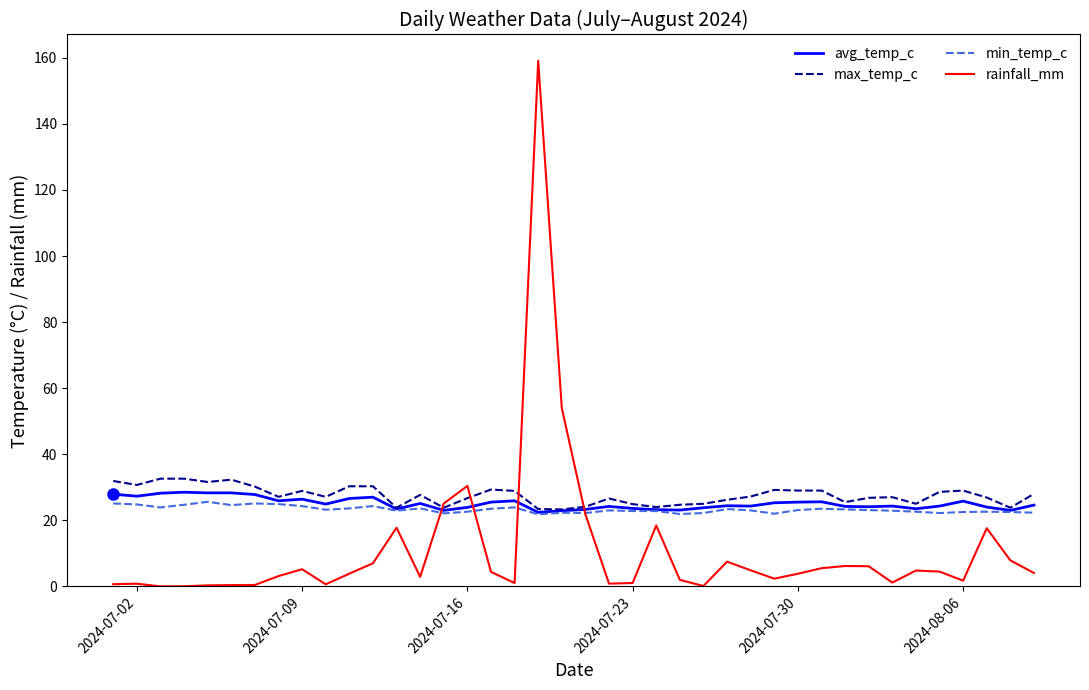

Which series has the widest spread of values?

rainfall_mm